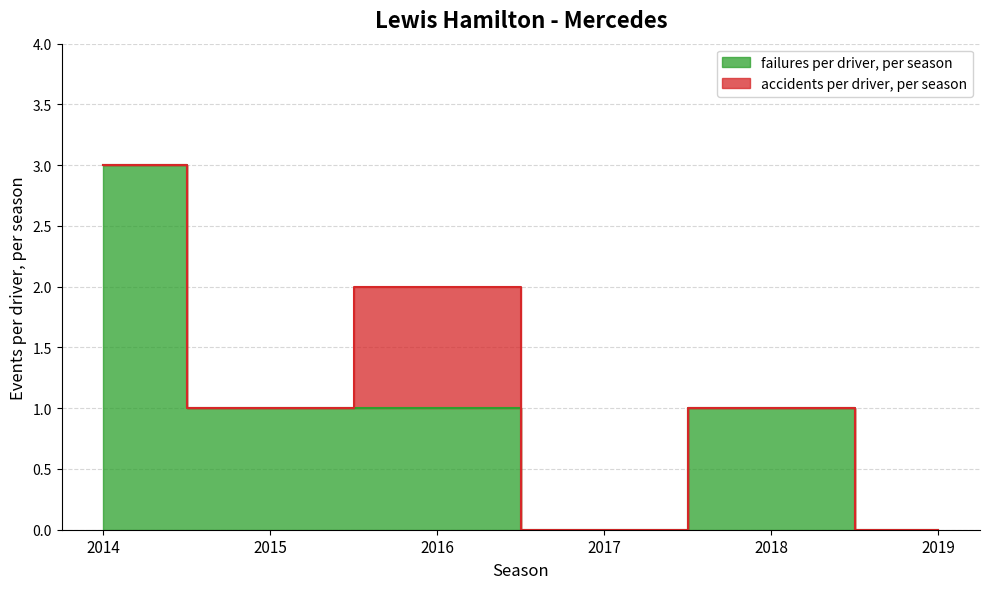

List the labels in order of value, largest first.

2014, 2015, 2016, 2018, 2017, 2019